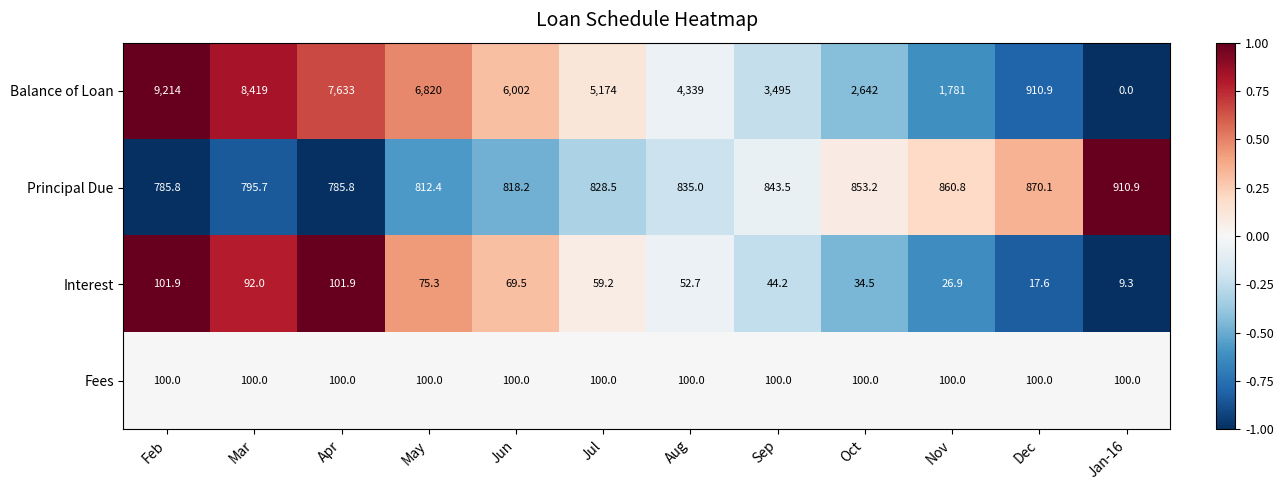

Count the number of categories in the chart.

12